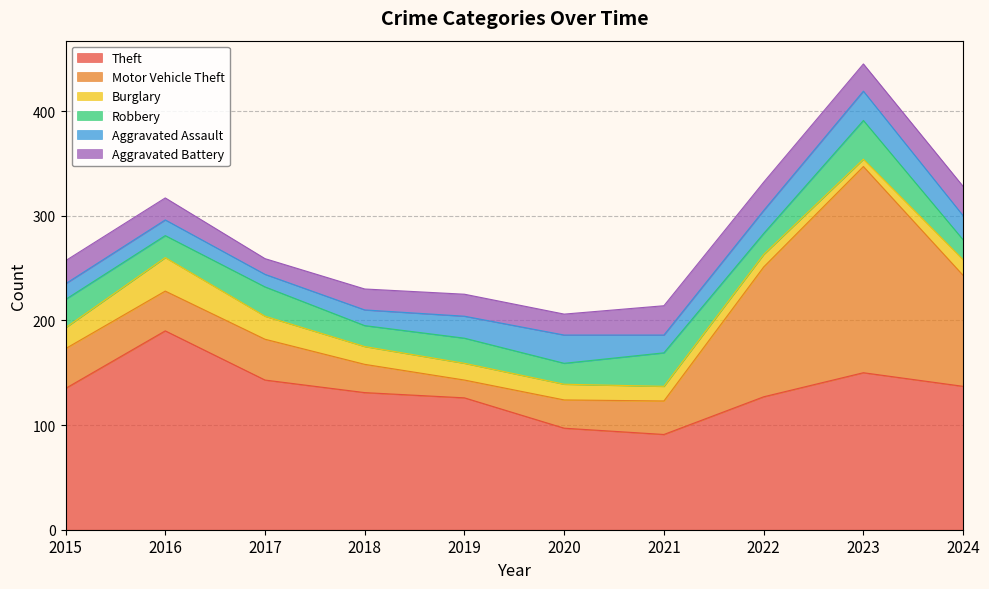

Count the number of data series in this chart.

6